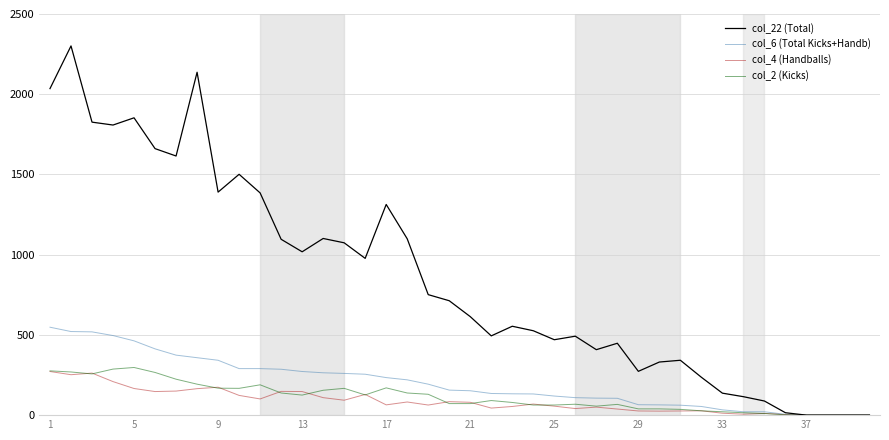

Which series has the widest spread of values?

col_22 (Total)